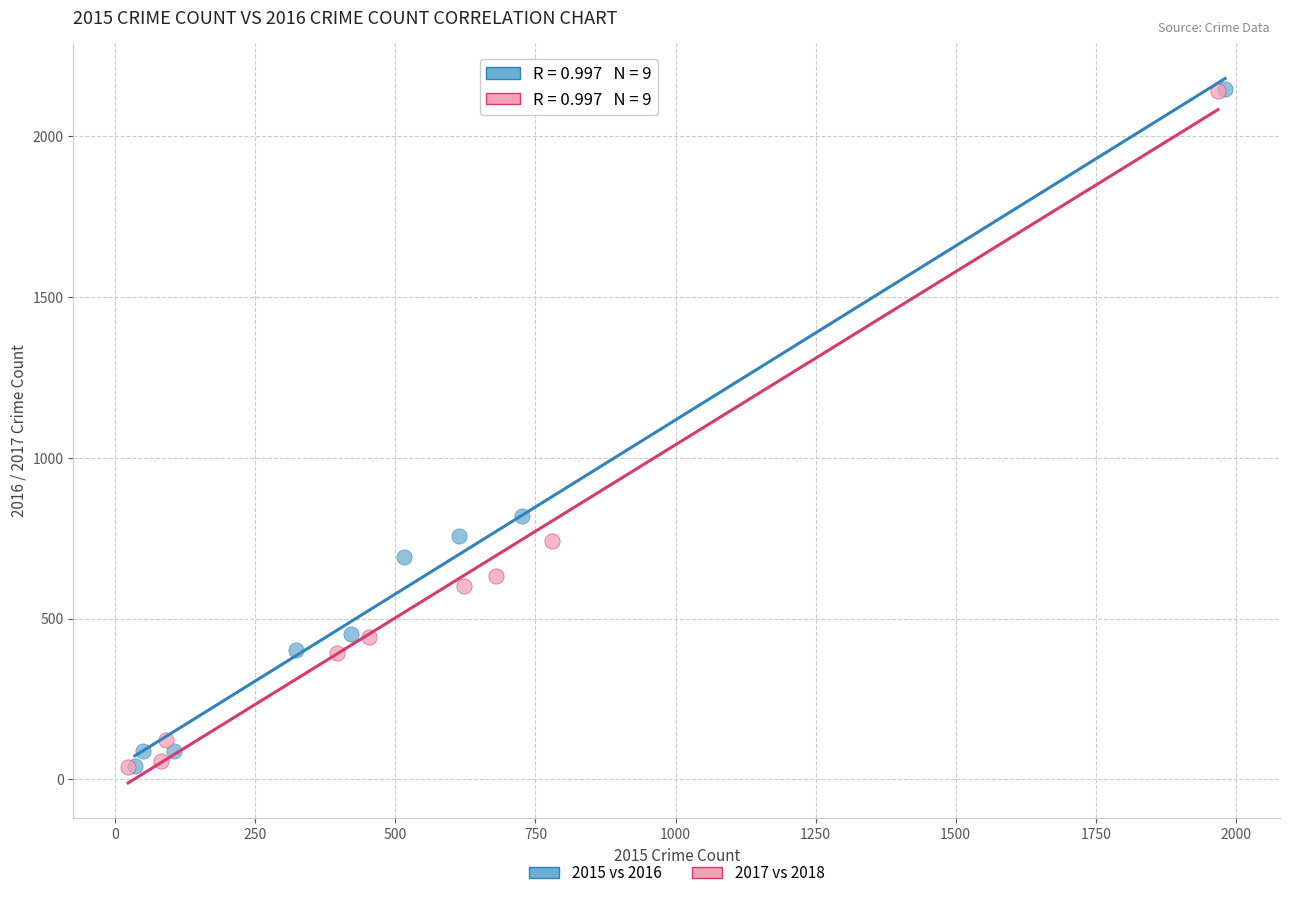

What are all the series names shown in the legend?

2015 vs 2016, 2017 vs 2018